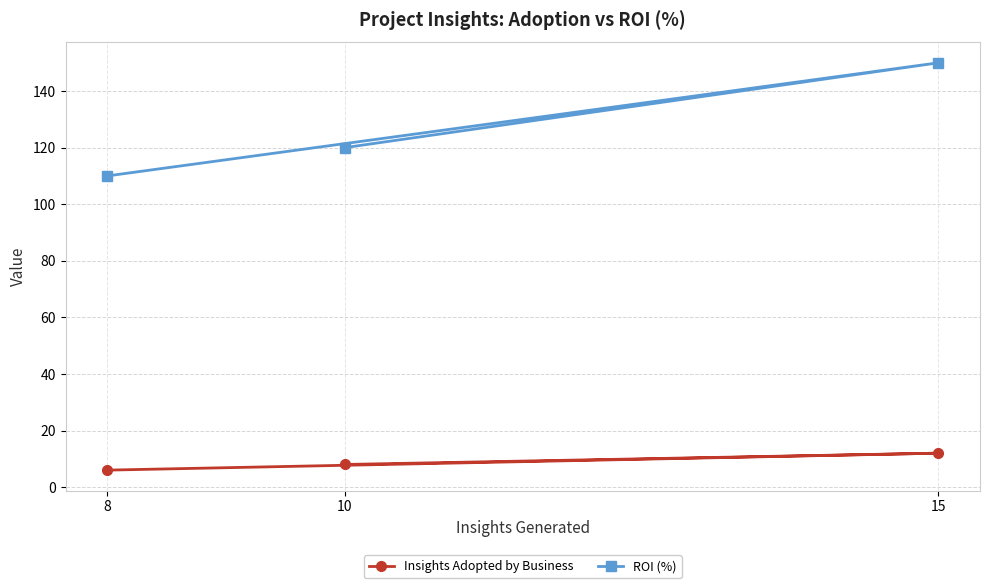

How many values in the Insights Adopted by Business series are below 8?

1